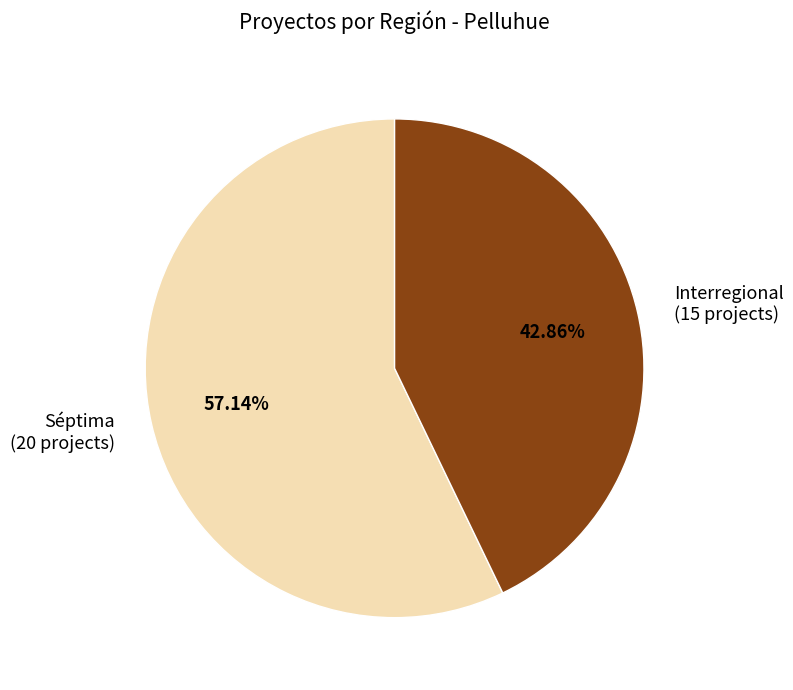

Between Interregional and Séptima, which is larger?

Séptima